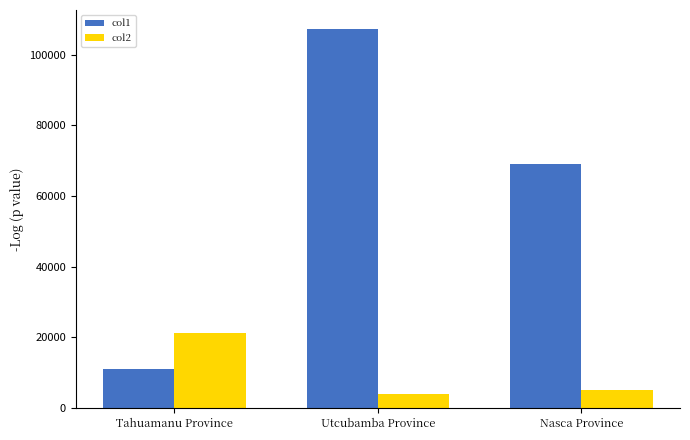

What are all the series names shown in the legend?

col1, col2